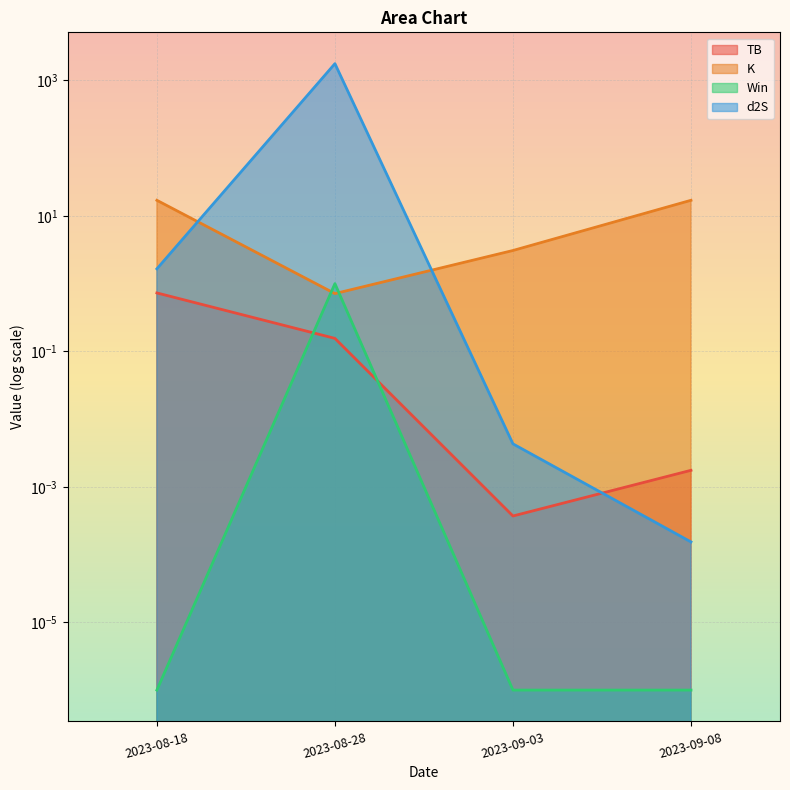

Which series has the widest spread of values?

d2S